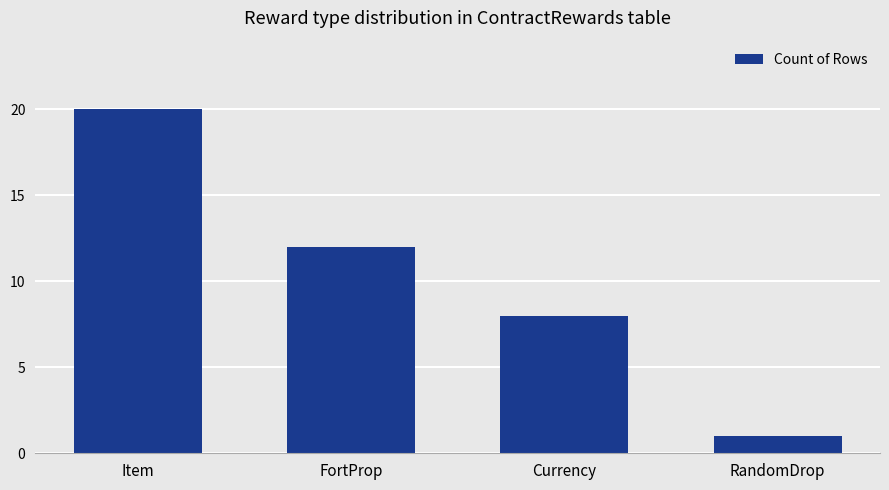

What is the label of the 3rd bar from the left?

Currency